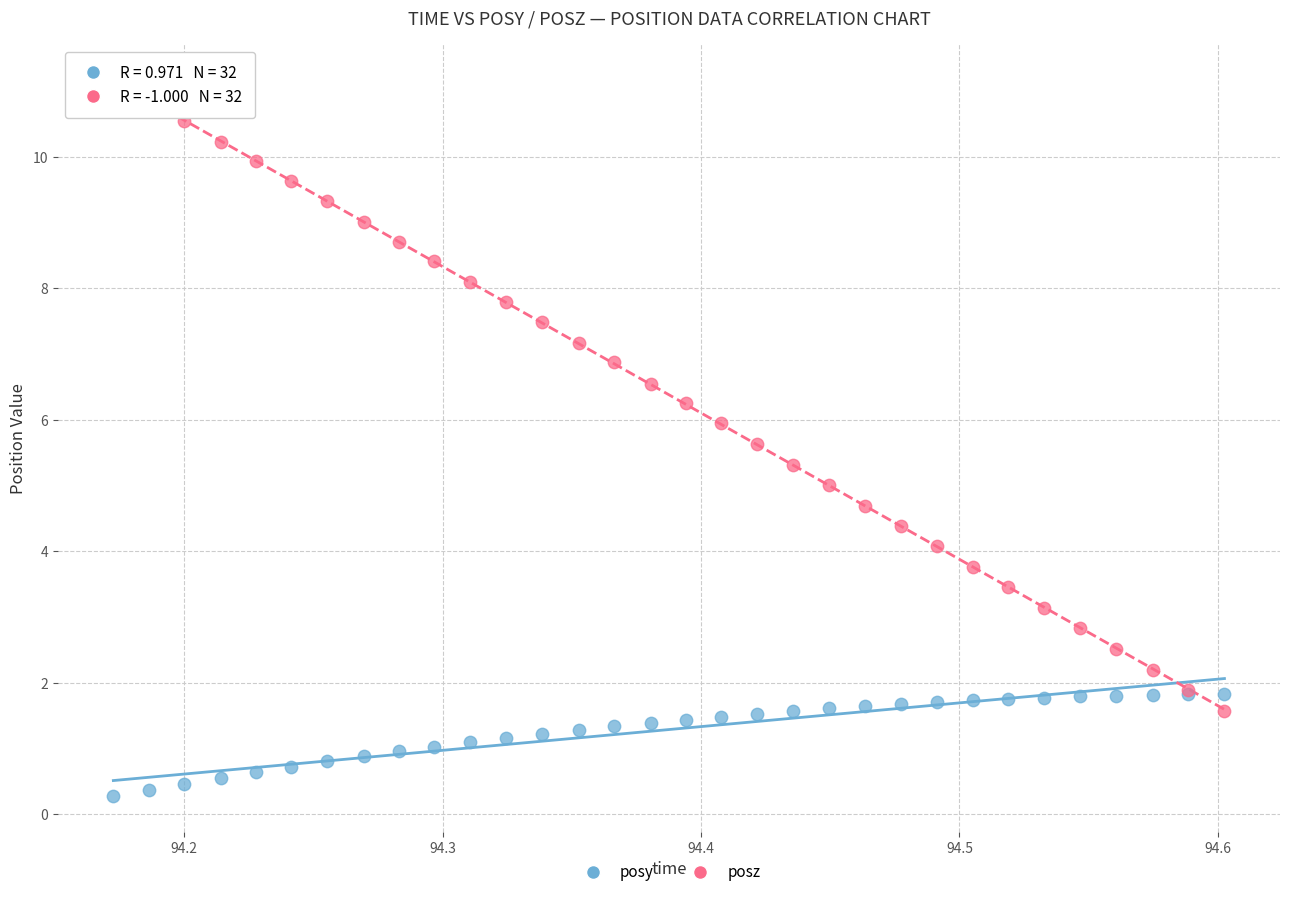

Which series reaches the minimum Y coordinate?

posy